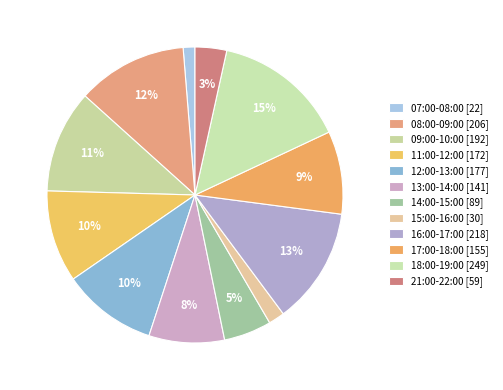

How many slices are in this pie chart?

12